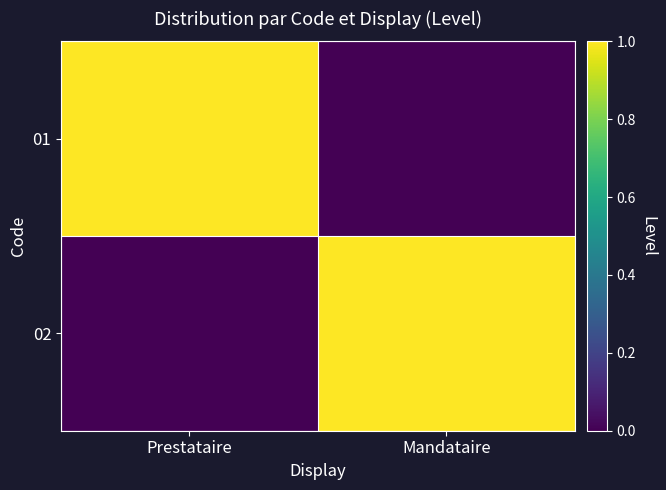

At which category is the sum across all series the highest?

Prestataire